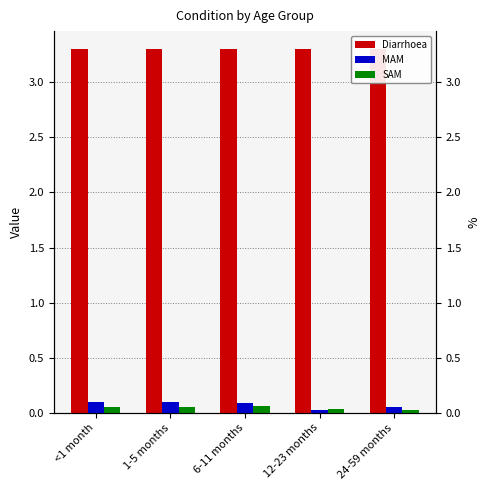

What is the difference between the maximum and minimum values in the MAM series?

0.1